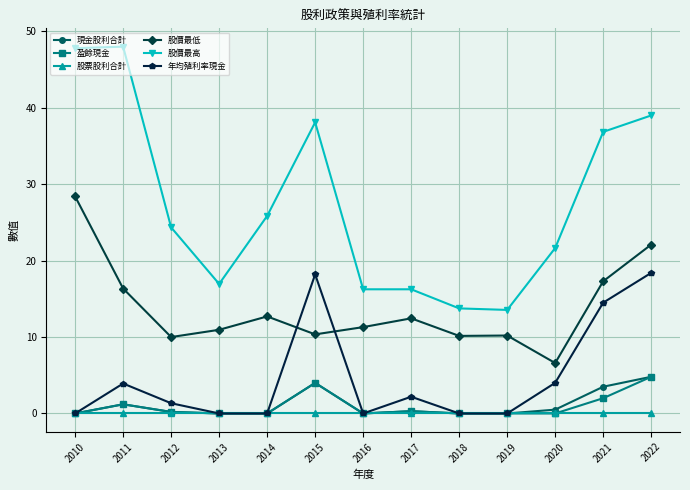

What is the difference between the second highest and second lowest values in the 盈餘現金 series?

4.0